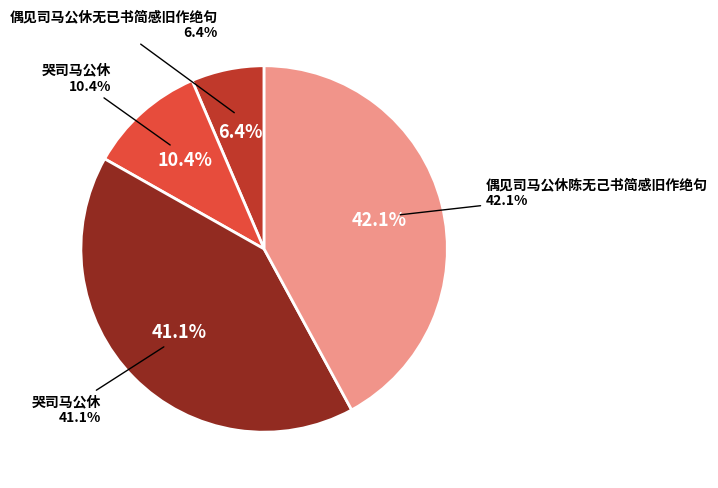

Rank the categories by value from lowest to highest.

偶见司马公休无已书简感旧作绝句, 哭司马公休, 哭司马公休, 偶见司马公休陈无己书简感旧作绝句